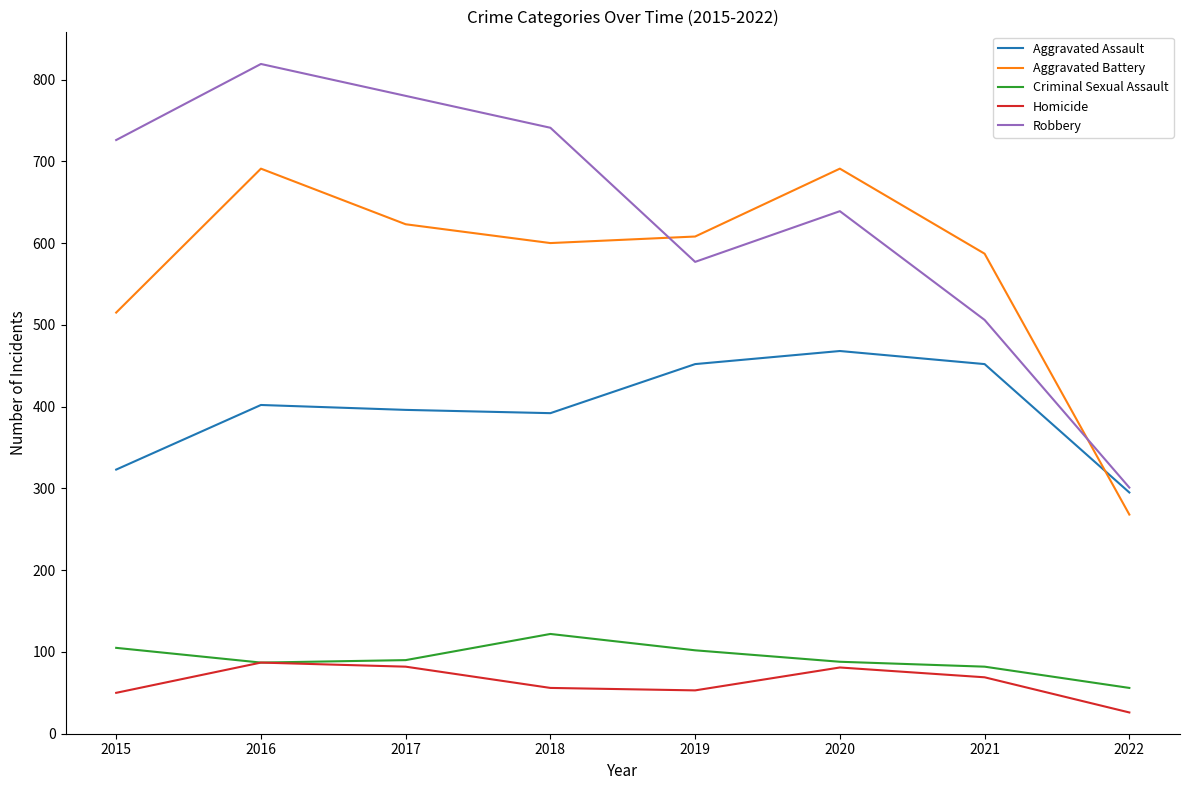

How many lines are shown in the chart?

5